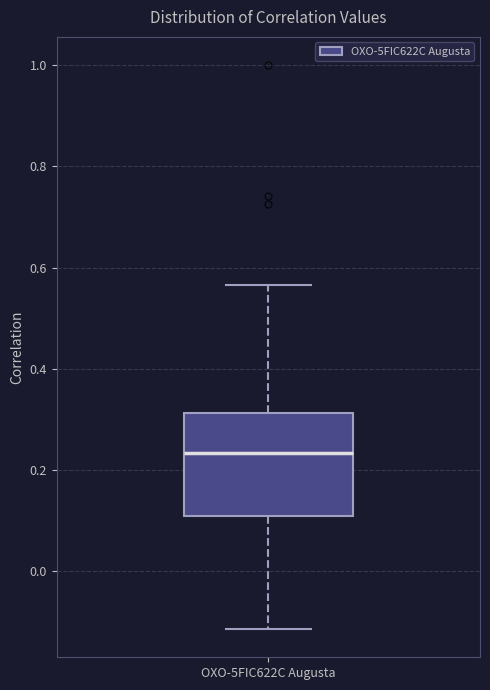

Where does the median line of the box for OXO-5FIC622C Augusta sit on the y-axis? The values are not printed on the chart, so give them approximately, as read against the axis.

0.24